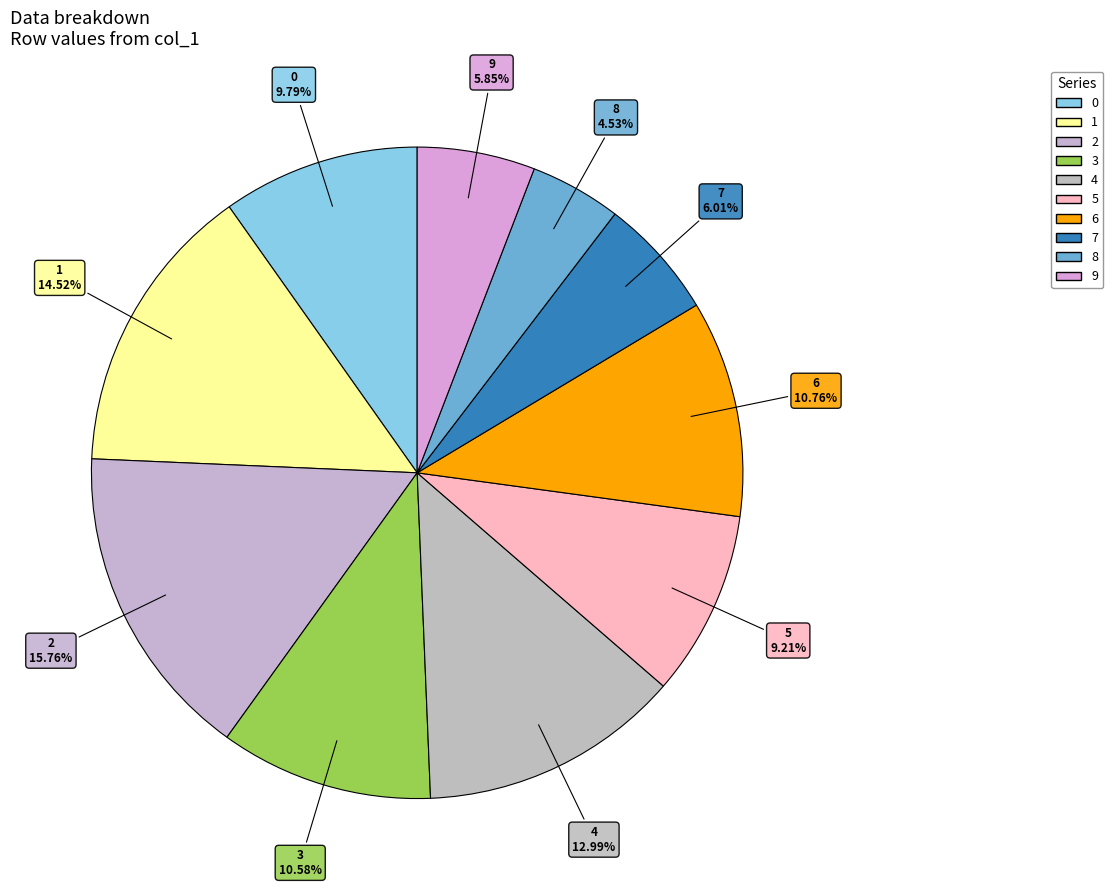

What portion of the pie excludes 8?

95.5%